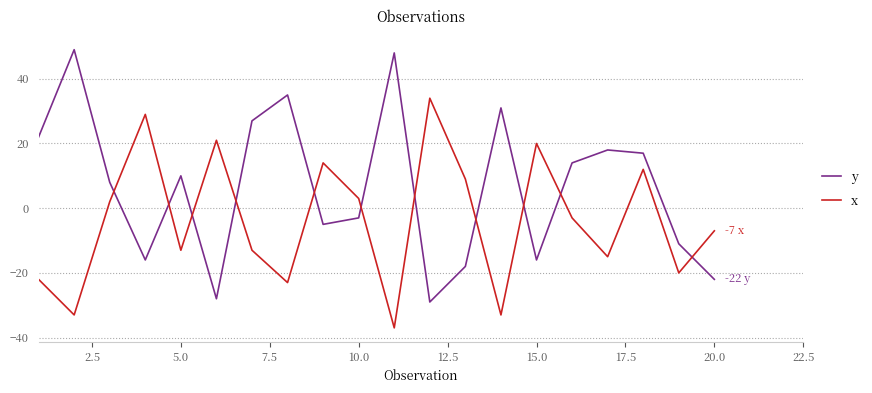

What is the minimum value shown in the chart?

-37